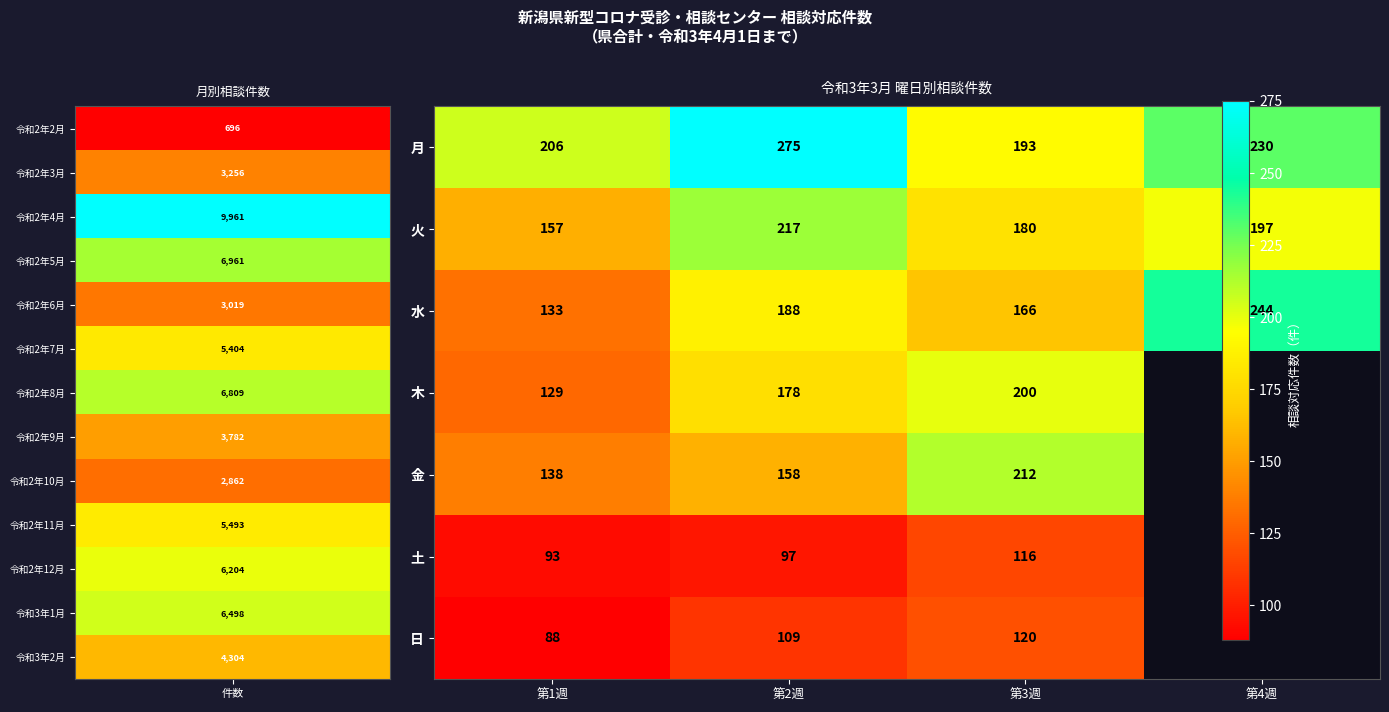

What value does the 水 series have at 第3週?

166.0